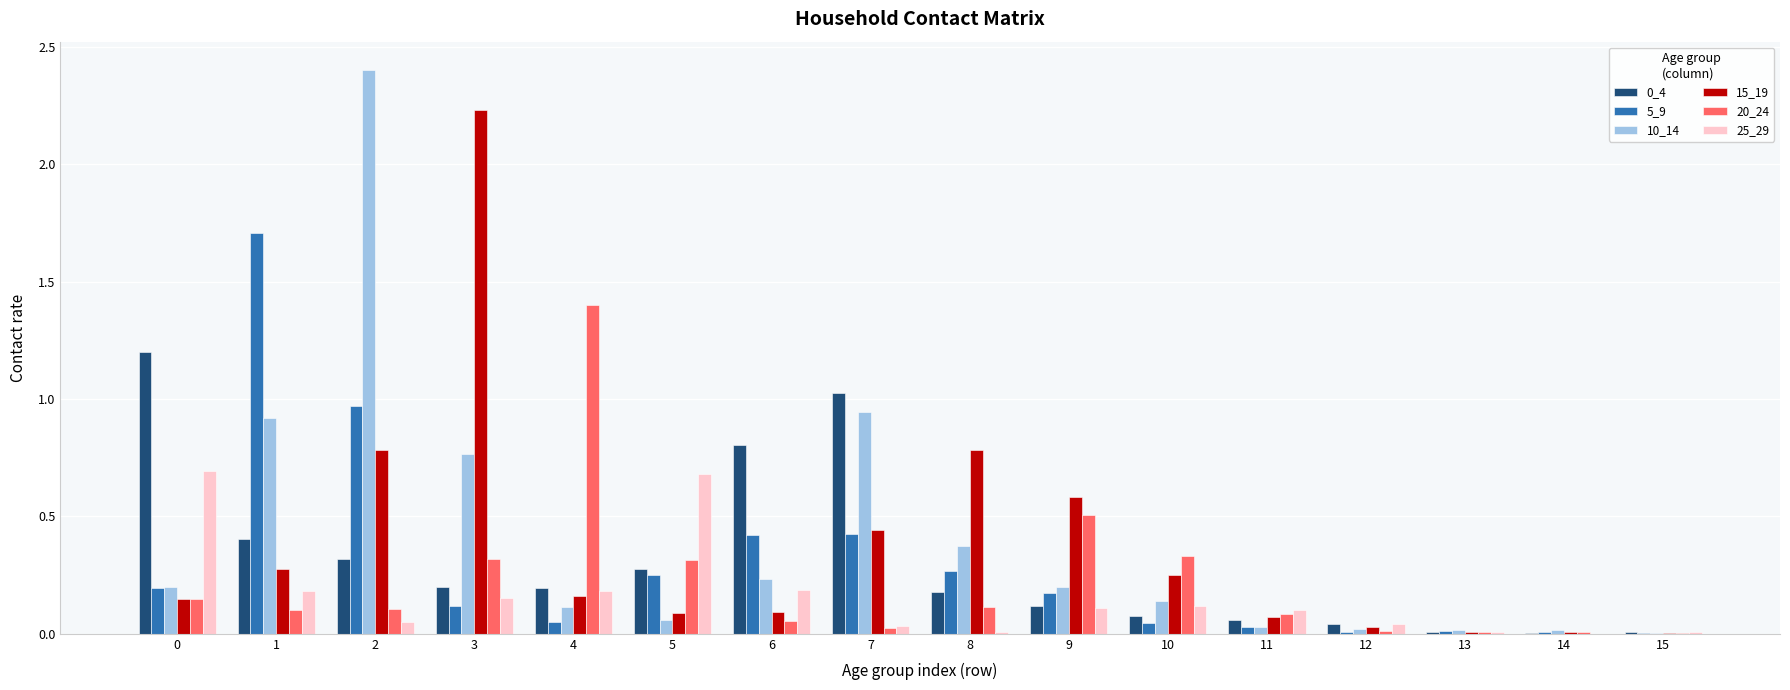

Is the value of 15_19 at 15 greater than the value of 20_24 at 1?

No